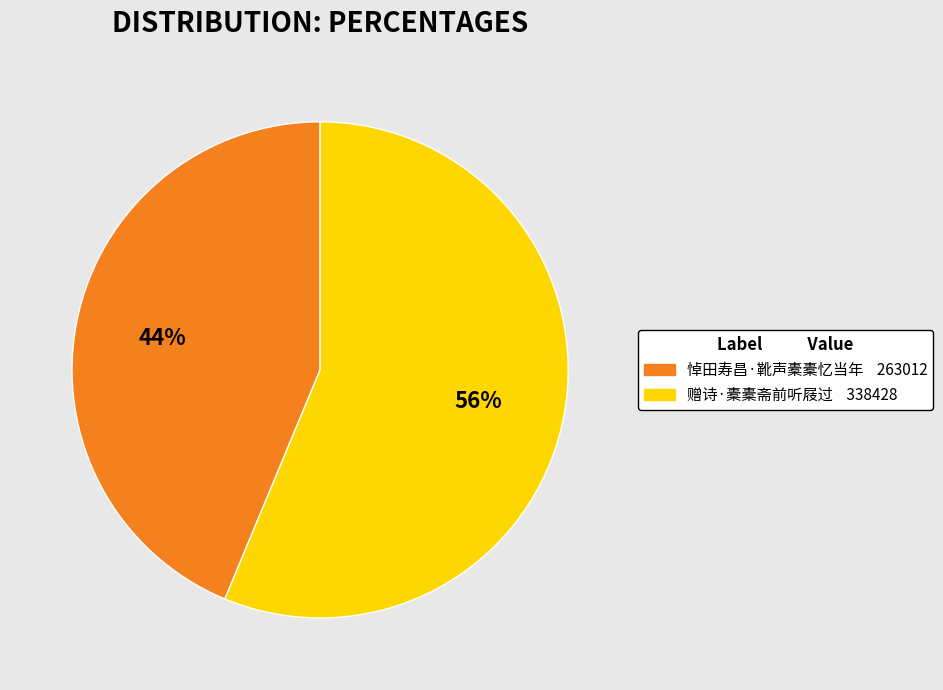

Which slice is the largest?

赠诗·橐橐斋前听屐过